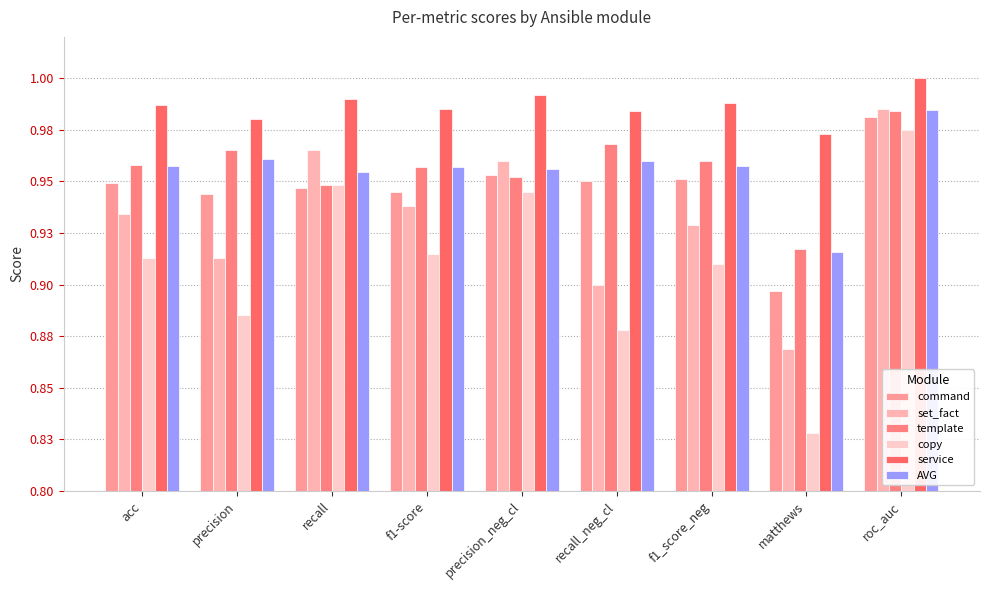

Does the chart contain stacked bars?

No